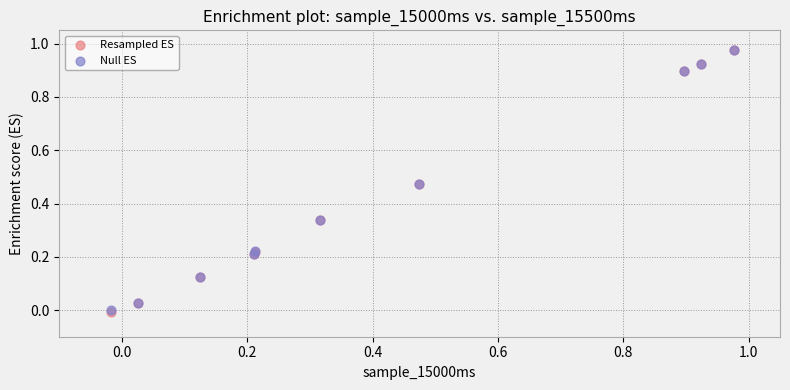

Which series has the widest spread of Y values?

Resampled ES